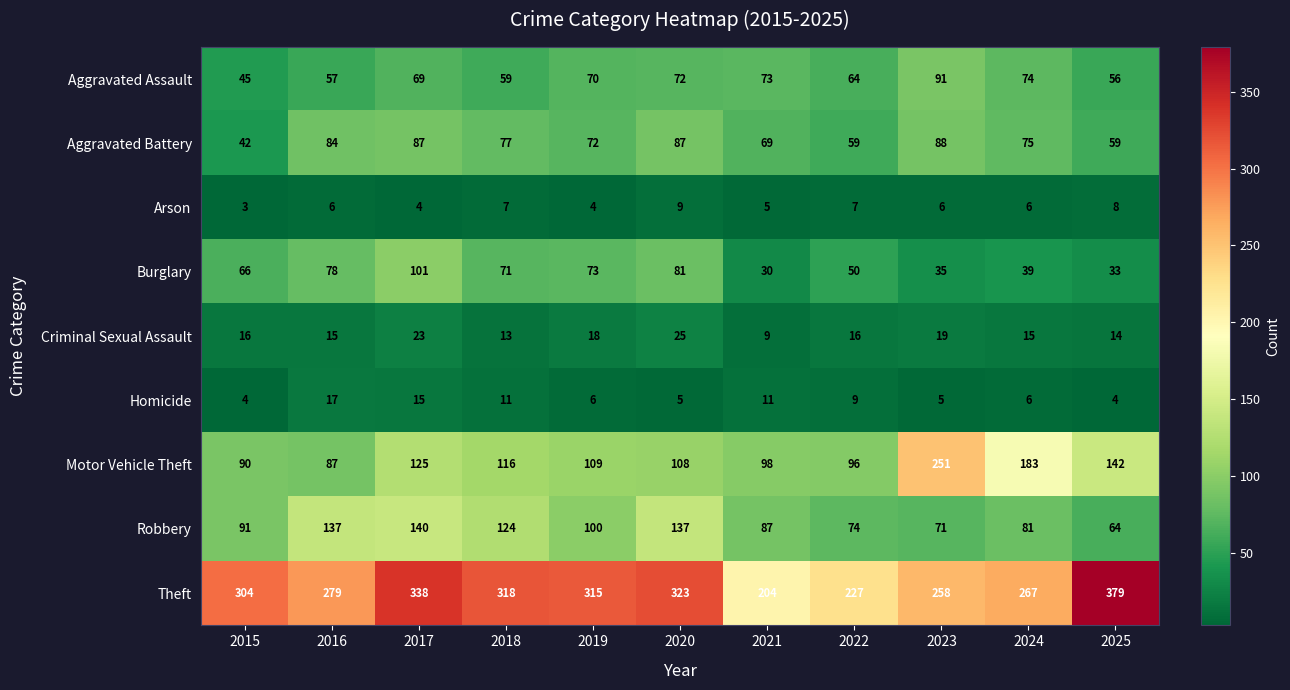

What is the average value of the Aggravated Assault series?

66